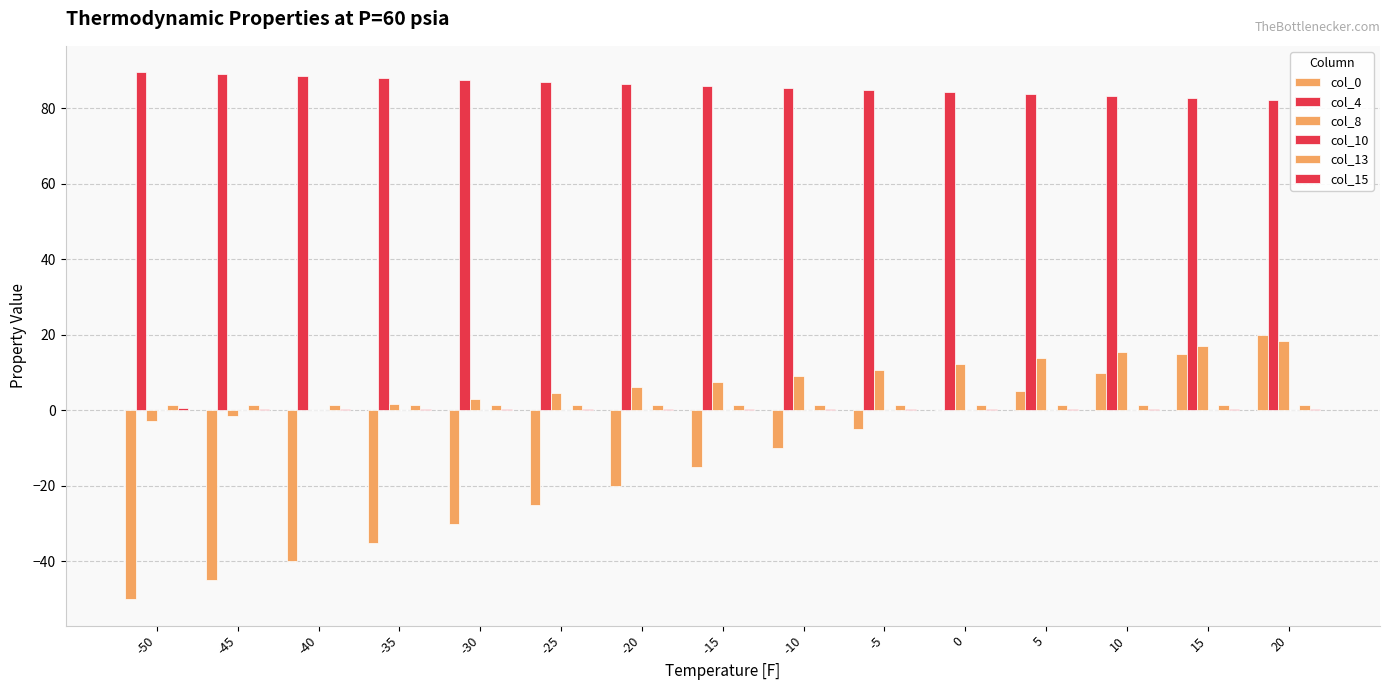

What is the difference between the second highest and minimum values in the col_15 series?

0.2